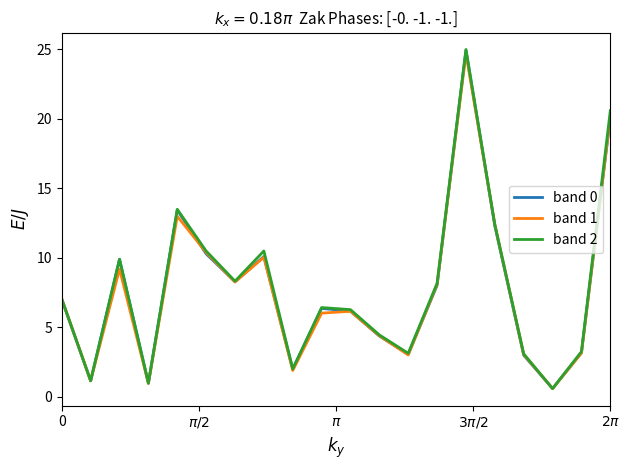

At how many categories does at least one series exceed 11?

4